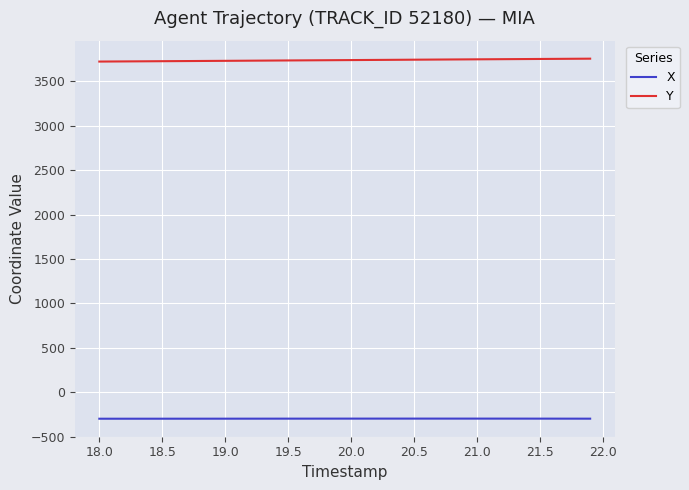

How many values in the Y series are below 3738?

20